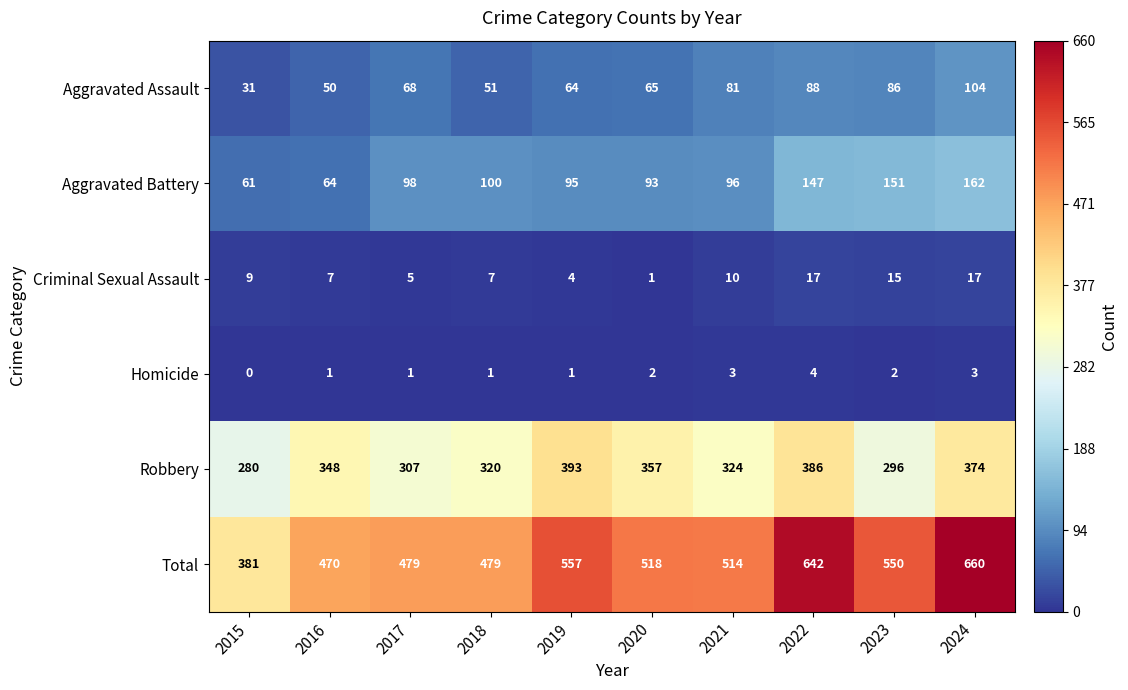

At how many categories does at least one series exceed 227?

10